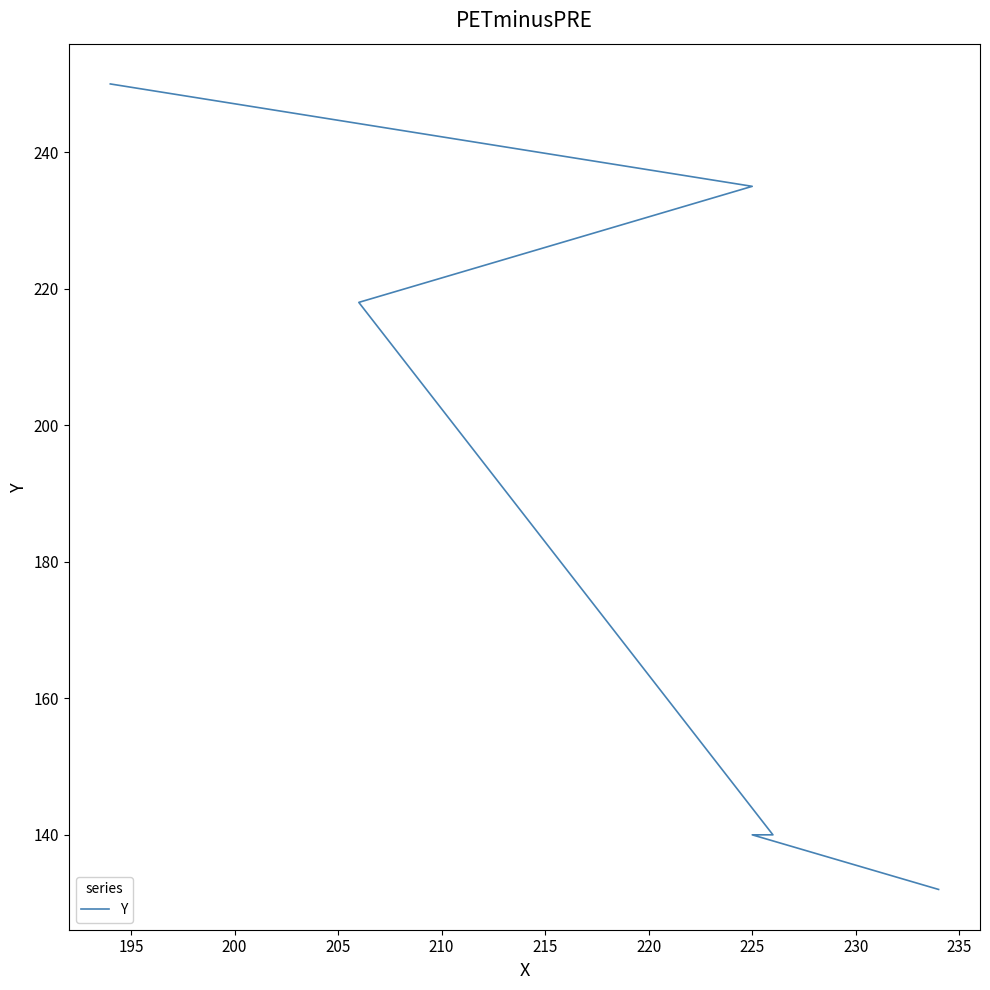

Where is the data nearest to the value 191?

205